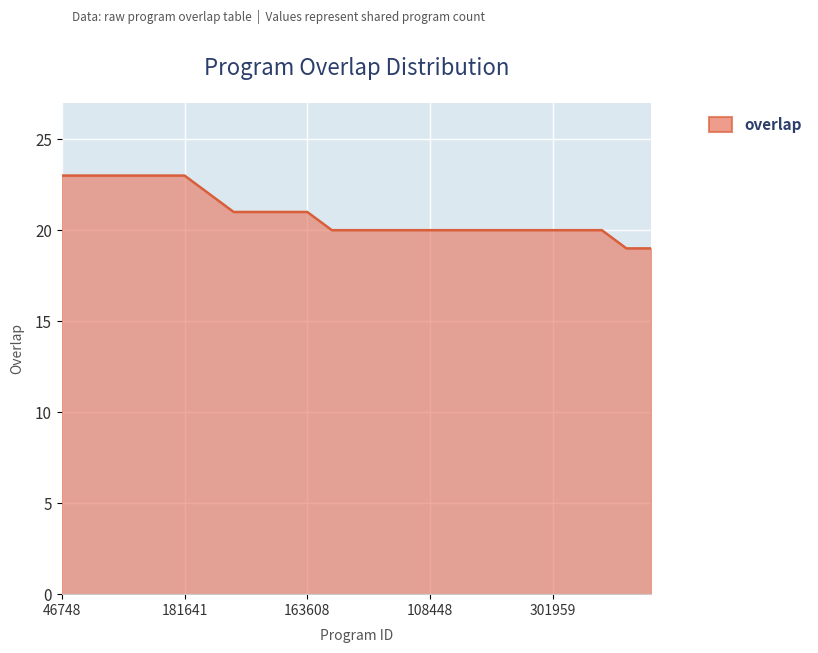

What is the maximum value shown in the chart?

23